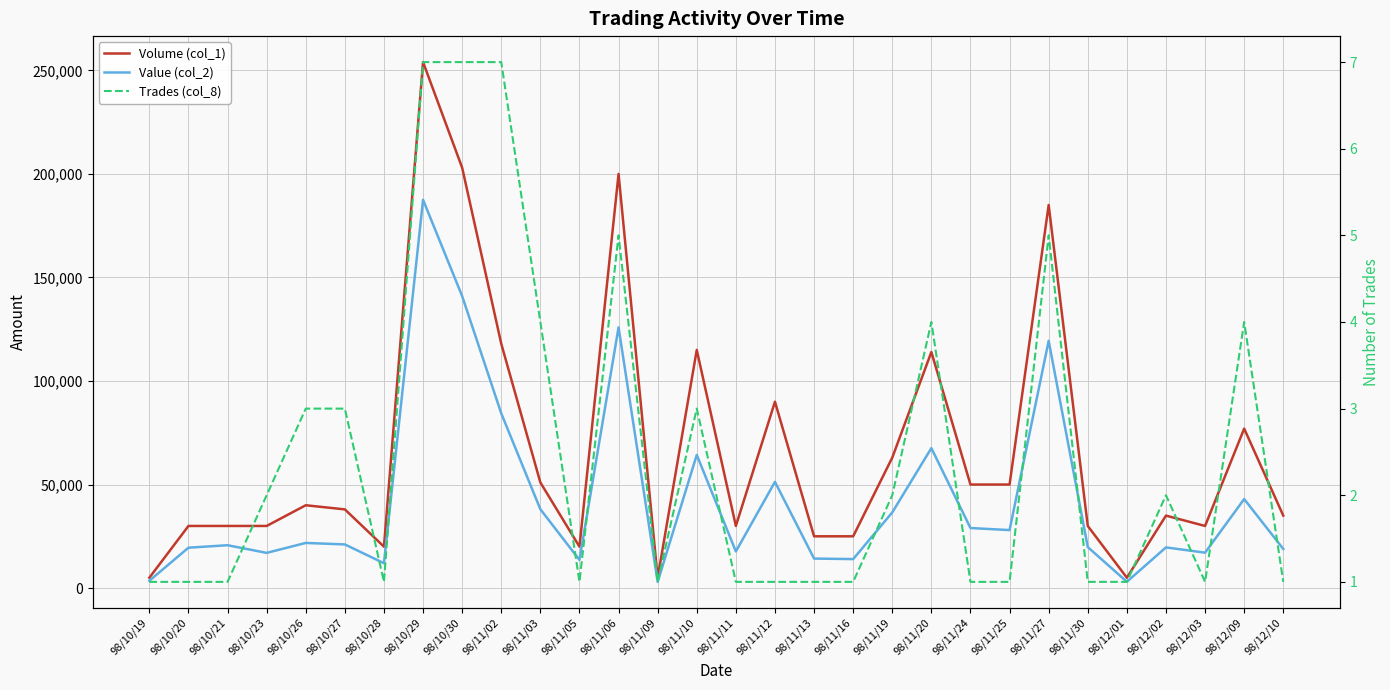

In Volume (col_1), how many points are higher than both neighbors (excluding endpoints)?

9